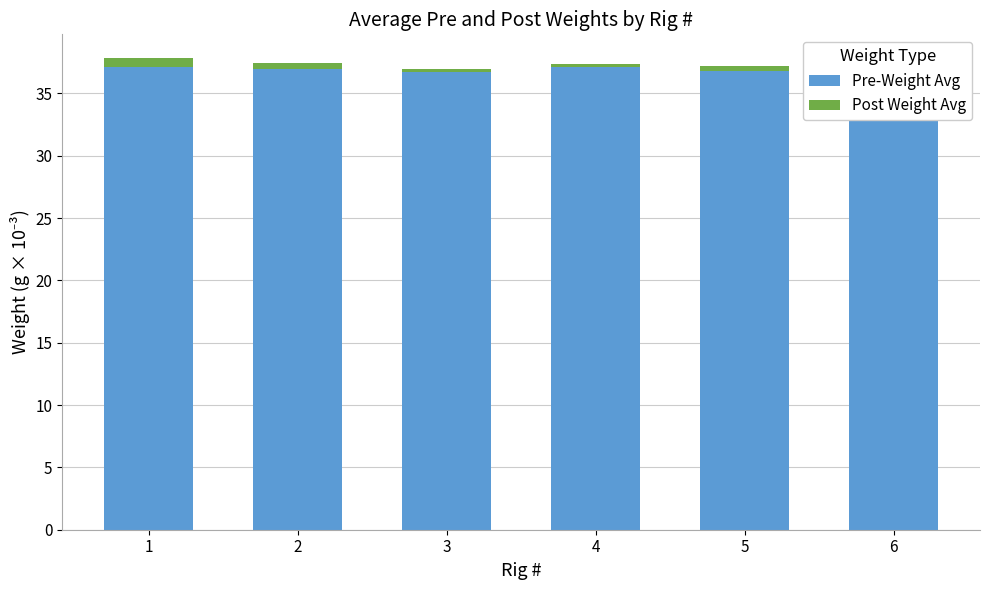

What are all the series names shown in the legend?

Pre-Weight Avg, Post Weight Avg